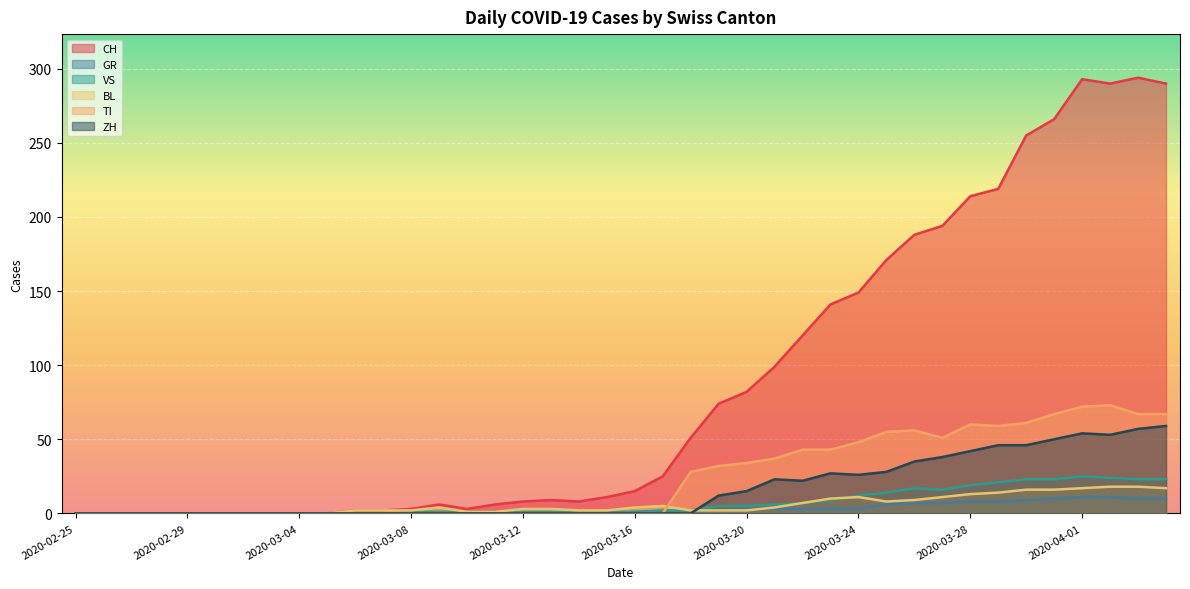

At which category does TI reach its first local peak?

2020-03-26